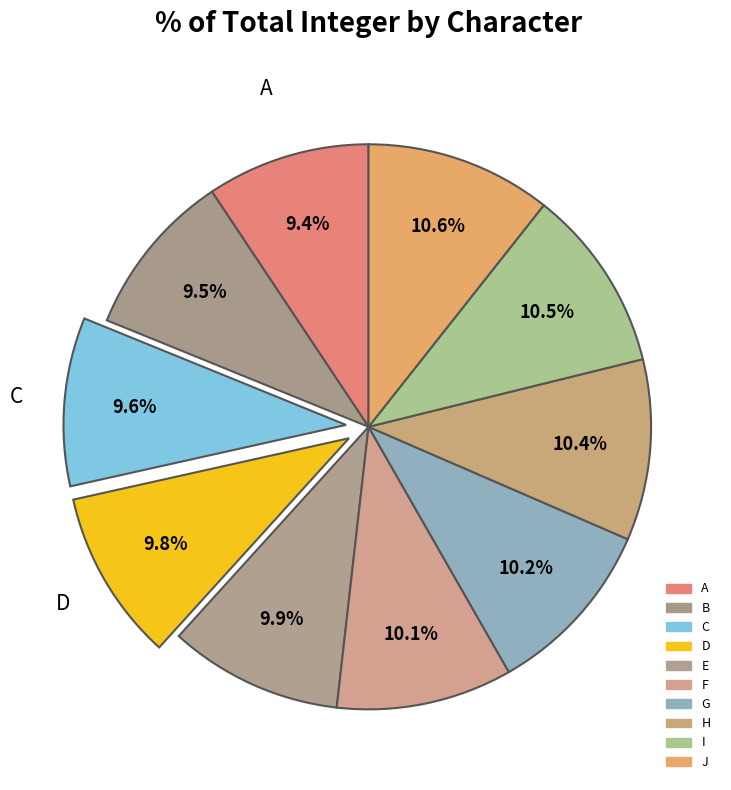

What percentage is the H slice, to the nearest percent?

10%